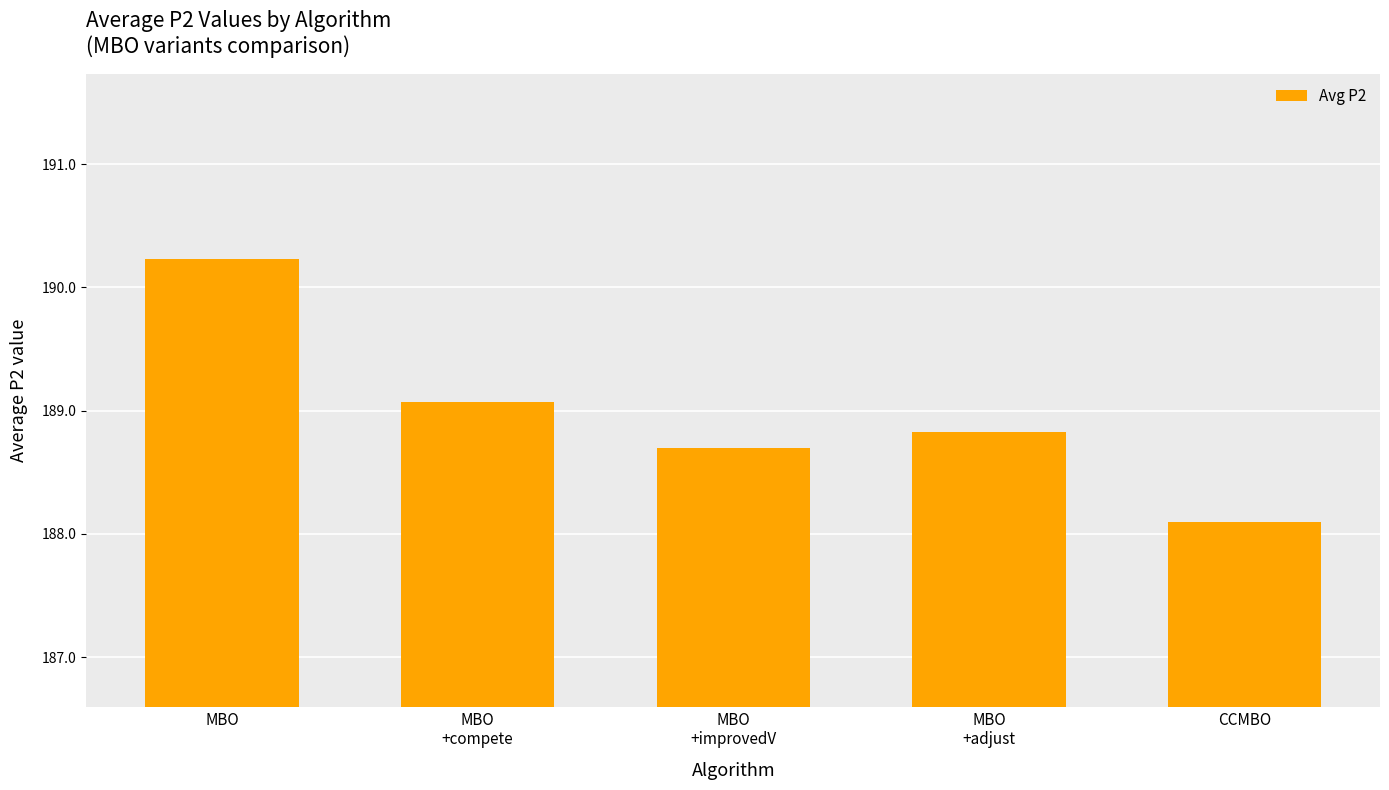

List the labels in order of value, smallest first.

CCMBO, MBO
+improvedV, MBO
+adjust, MBO
+compete, MBO